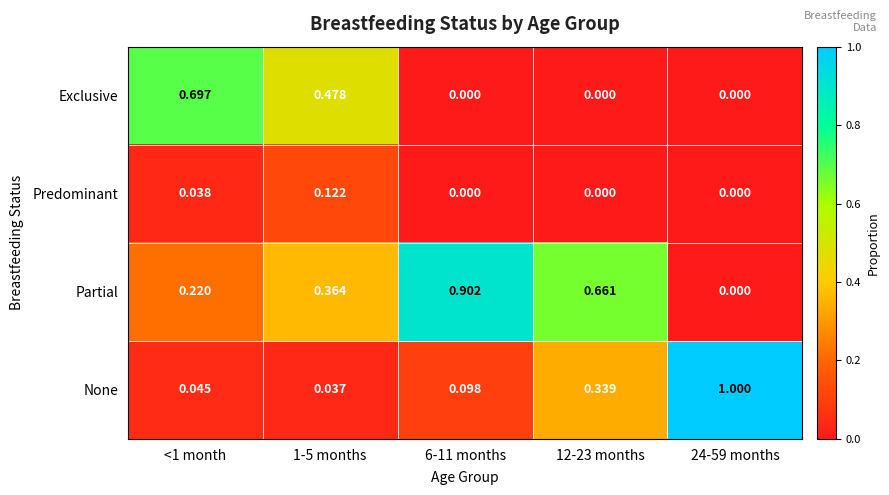

Which series has the widest spread of values?

None